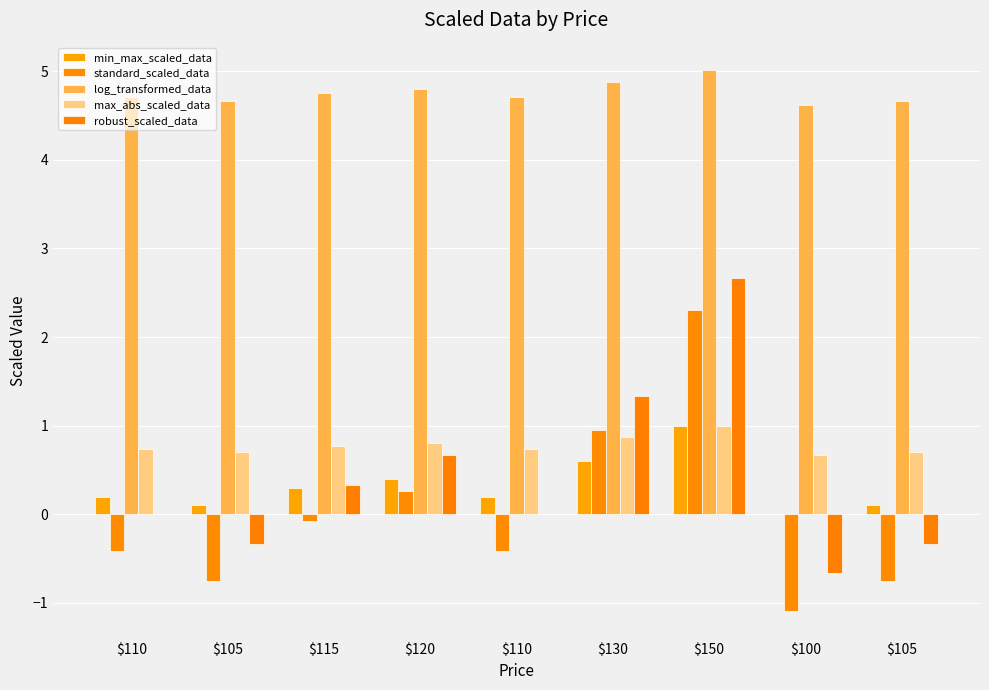

How many distinct data groups are displayed?

5